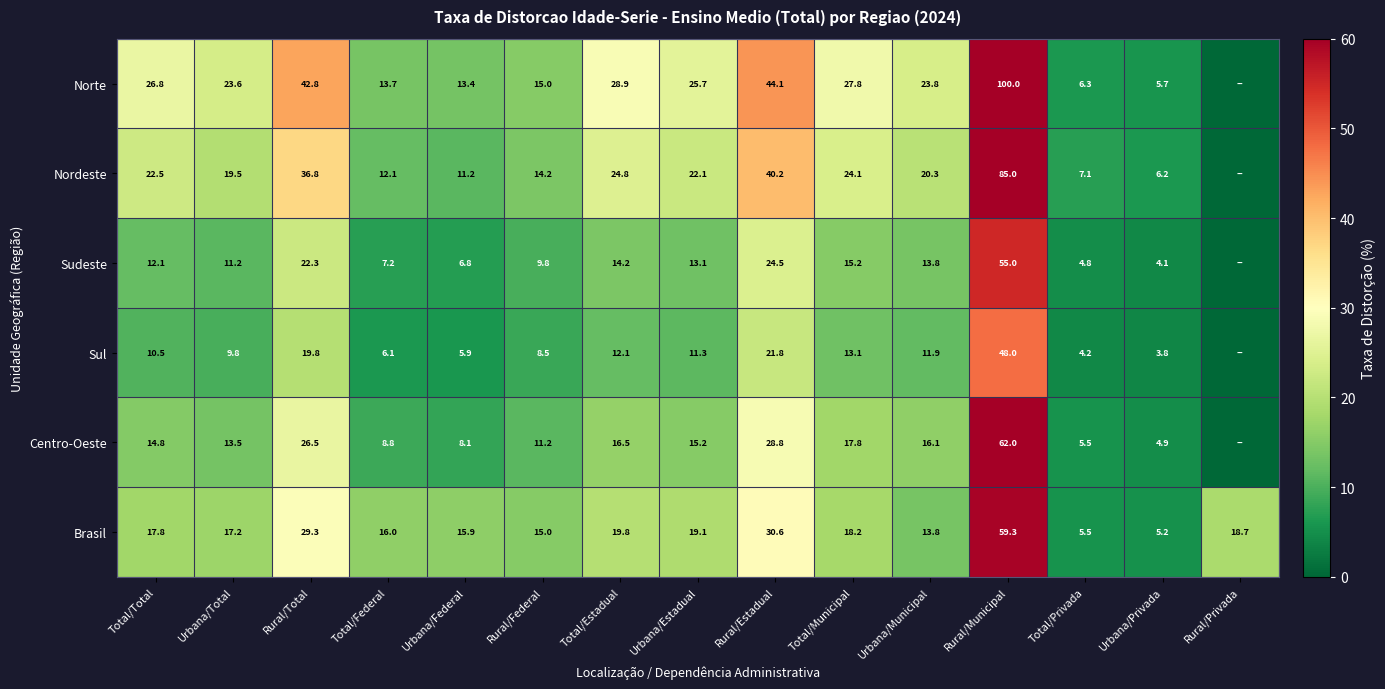

What is the sum of the Sul values at Total/Total and Urbana/Privada?

14.3